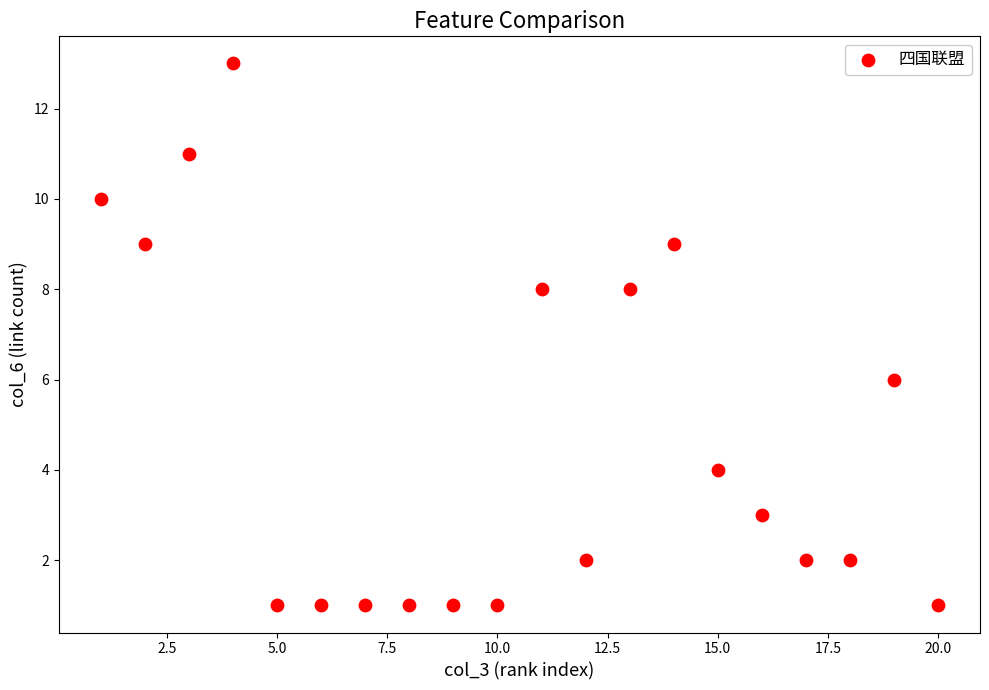

What is the range of Y values (max minus min)?

12